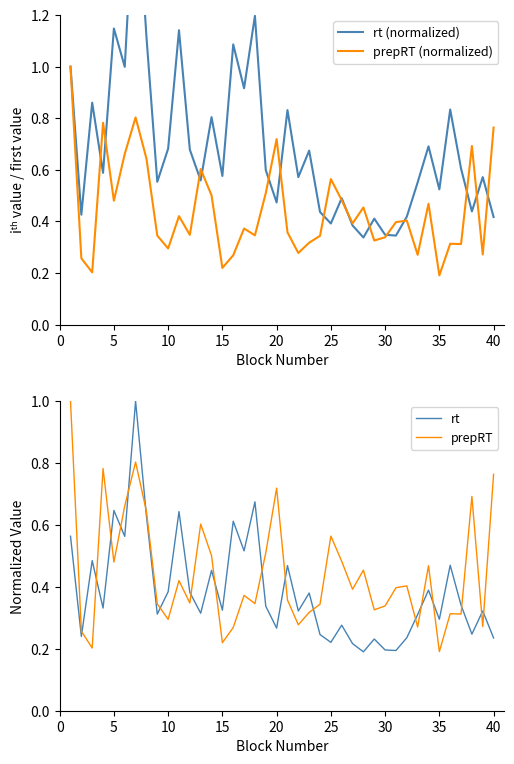

How many interior local valleys does the prepRT (normalized) series have?

13